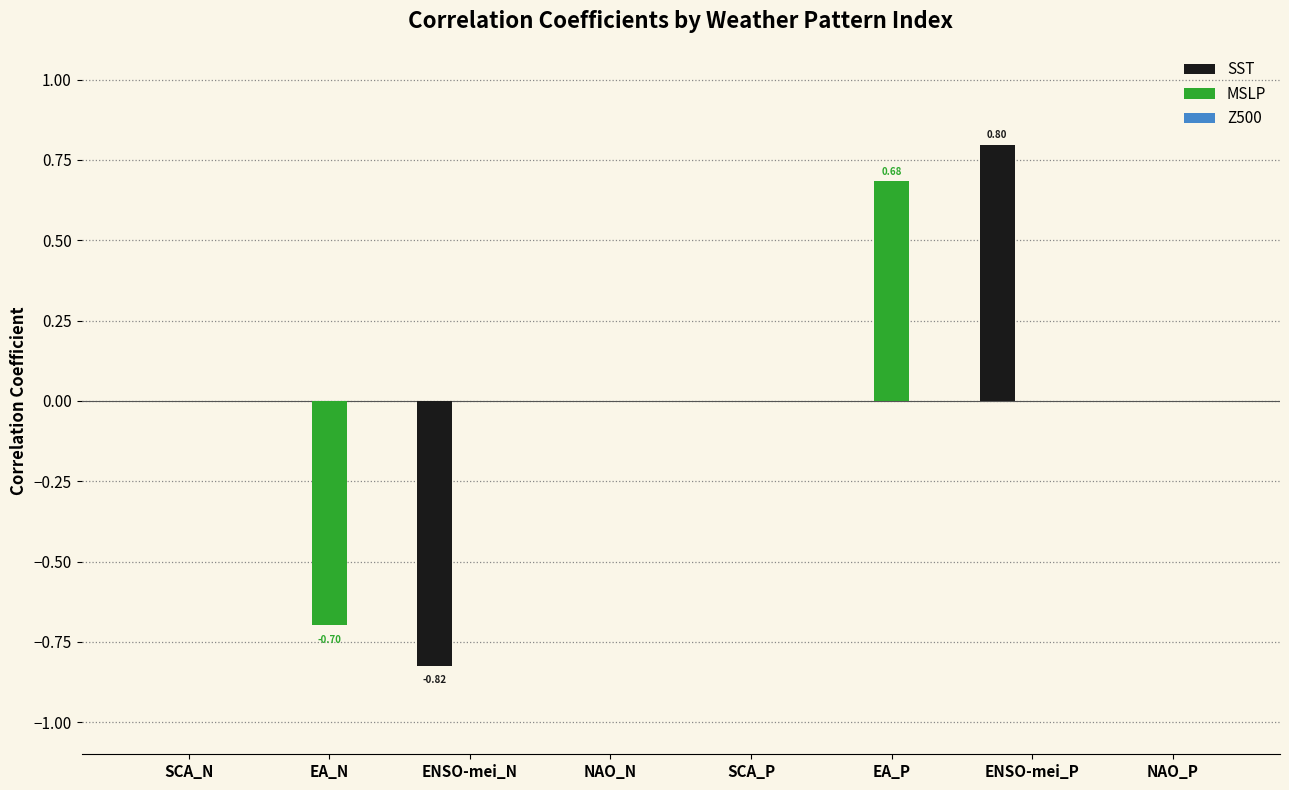

Is the value of MSLP at EA_P greater than the value of SST at SCA_N?

Yes